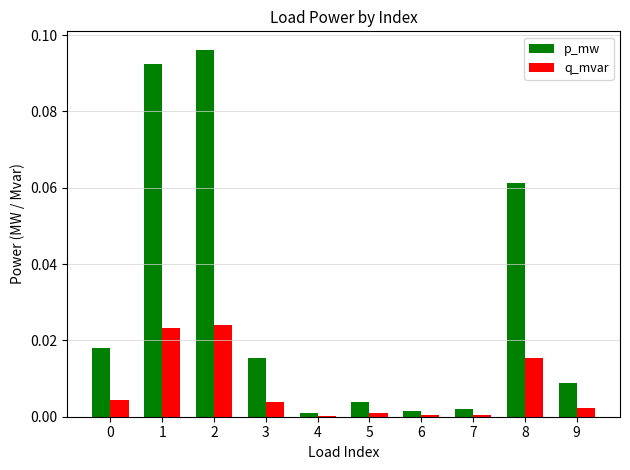

Is the value of q_mvar at 4 greater than the value of p_mw at 3?

No